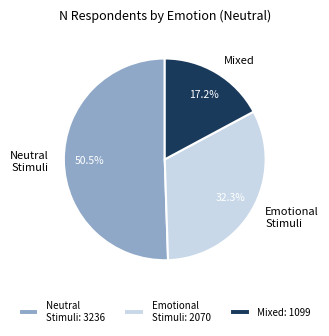

To the nearest percent, what is the difference between the largest and smallest slice percentages?

33%